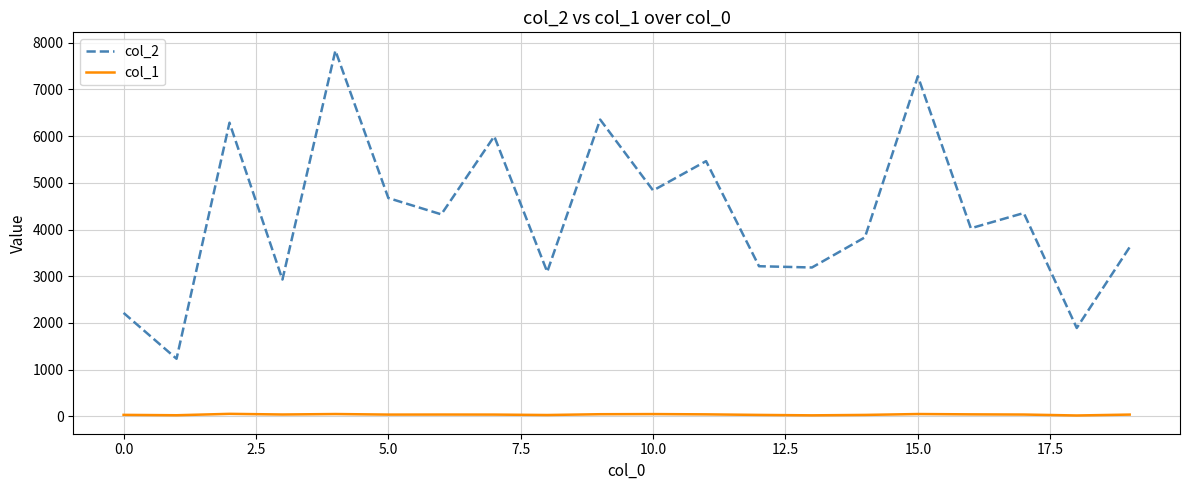

List the series in order of their peak value, lowest first.

col_1, col_2